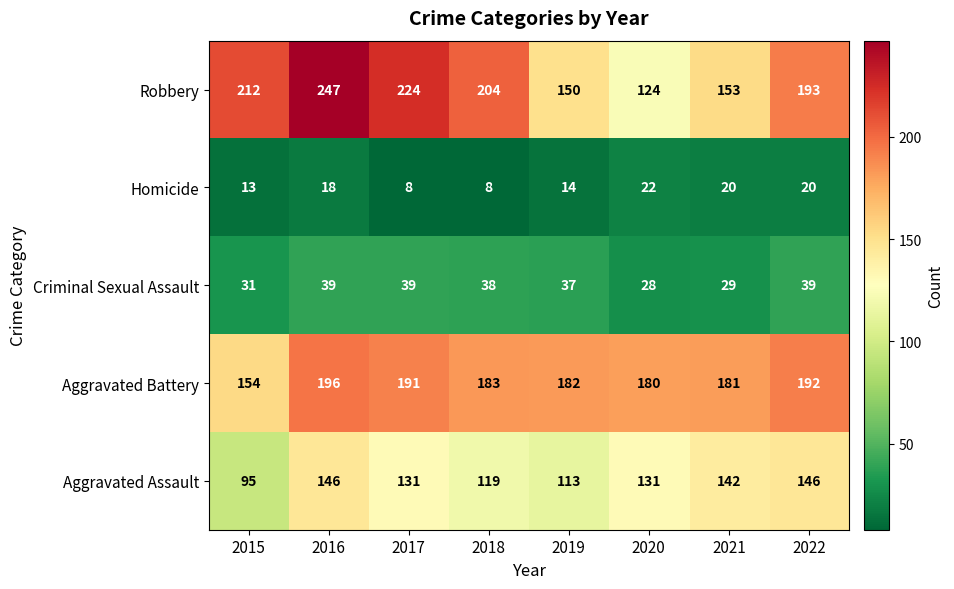

Which series has the largest range (max minus min)?

Robbery